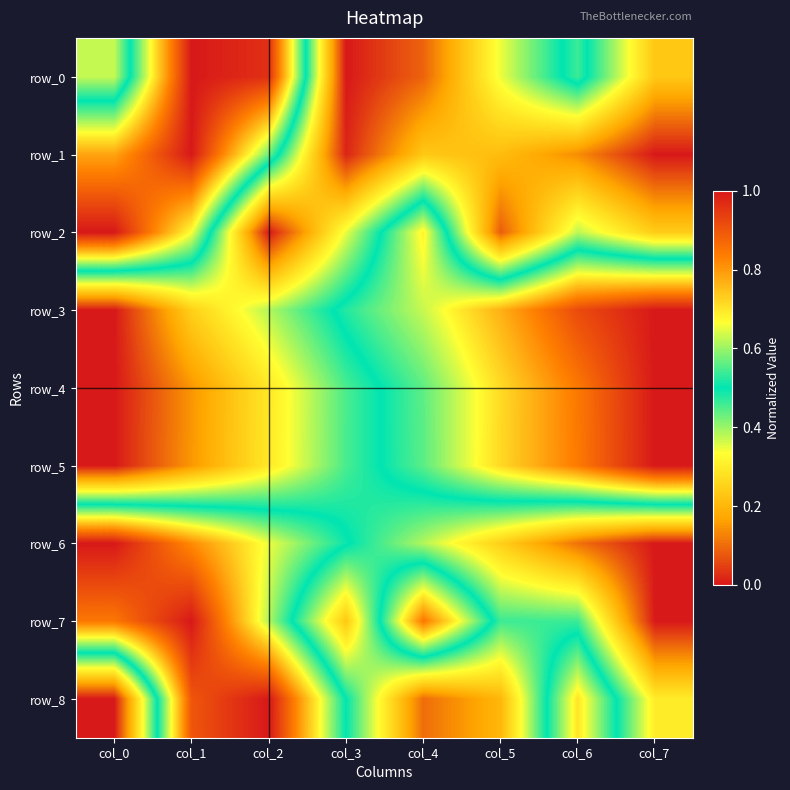

How many values in the row_1 series exceed 0?

7